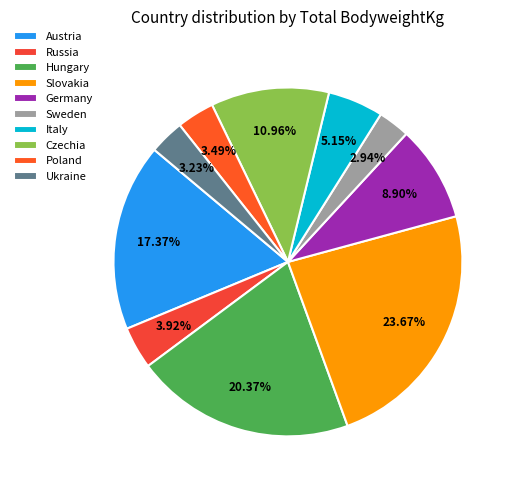

Does Sweden account for over 50% of the chart?

No